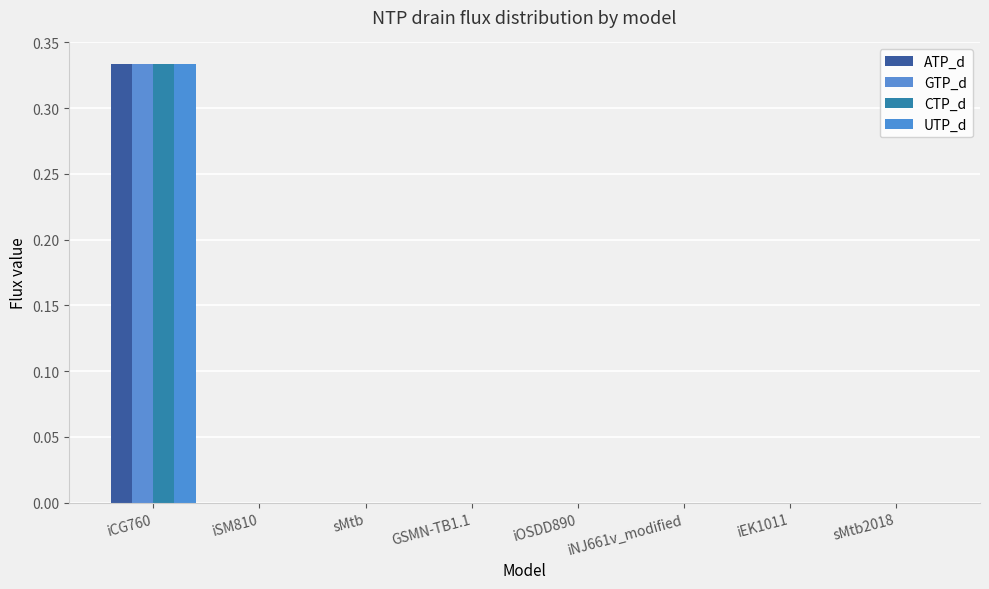

Is the value of ATP_d at GSMN-TB1.1 greater than the value of CTP_d at sMtb2018?

Yes